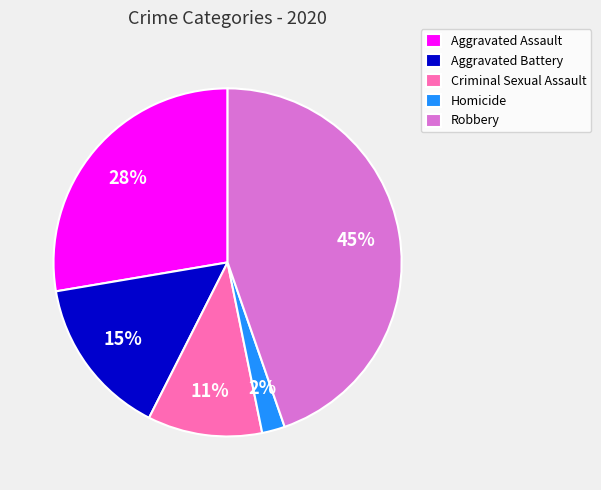

True or false: Aggravated Battery accounts for 1% of the total.

False